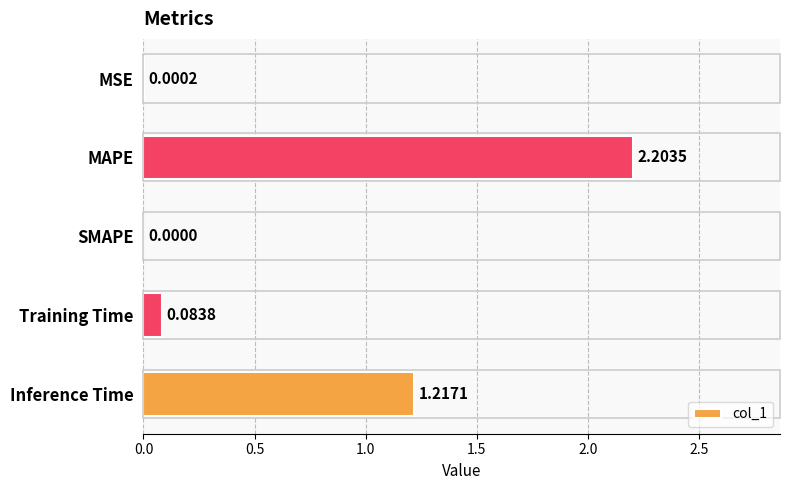

At which category does the chart reach its peak across all series?

MAPE